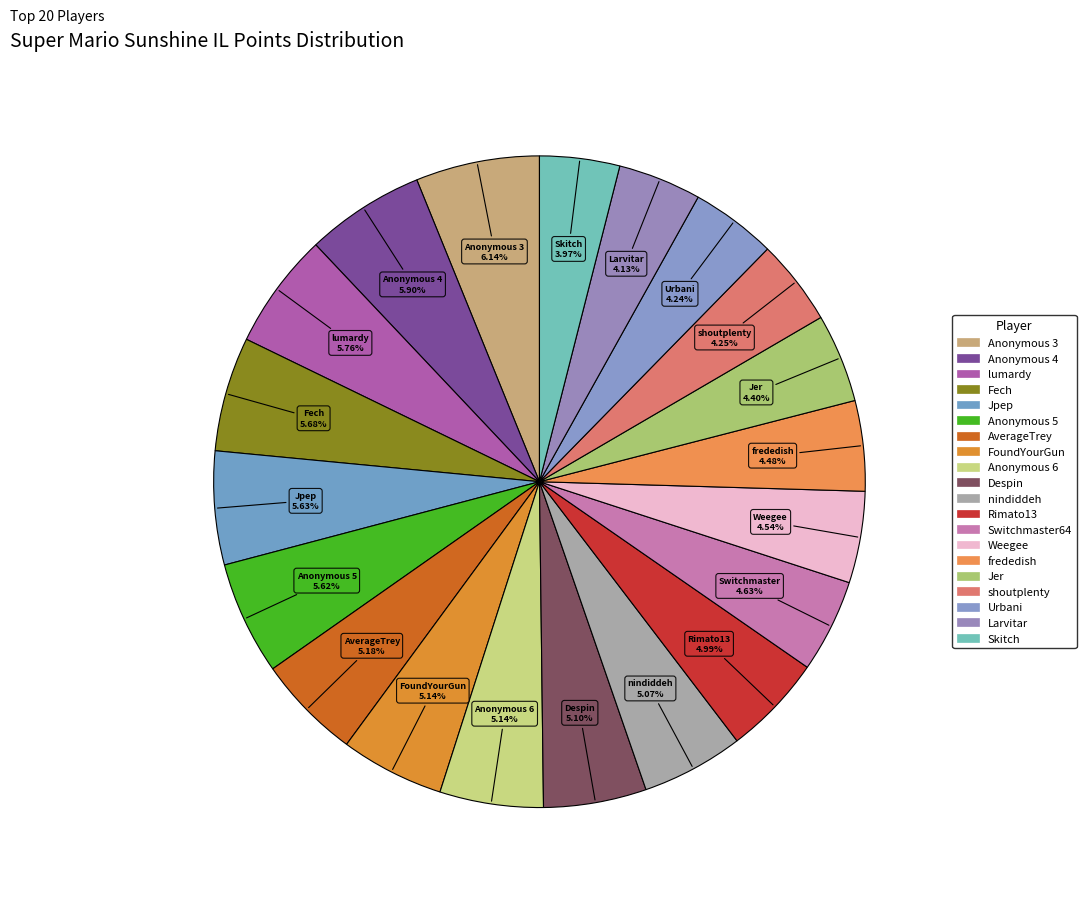

Is there a majority slice in this chart?

No